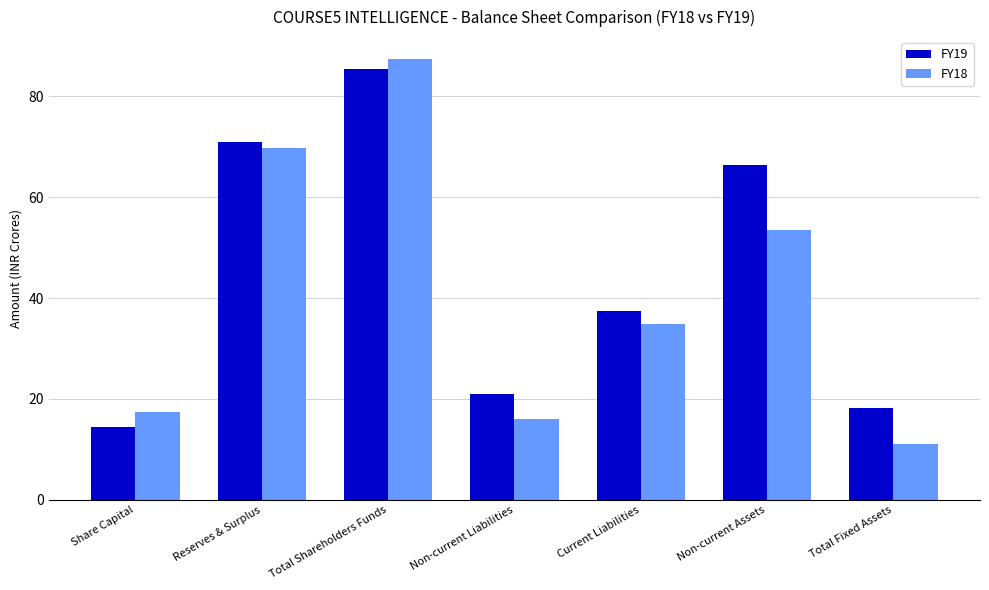

List the series in order of their peak value, highest first.

FY18, FY19